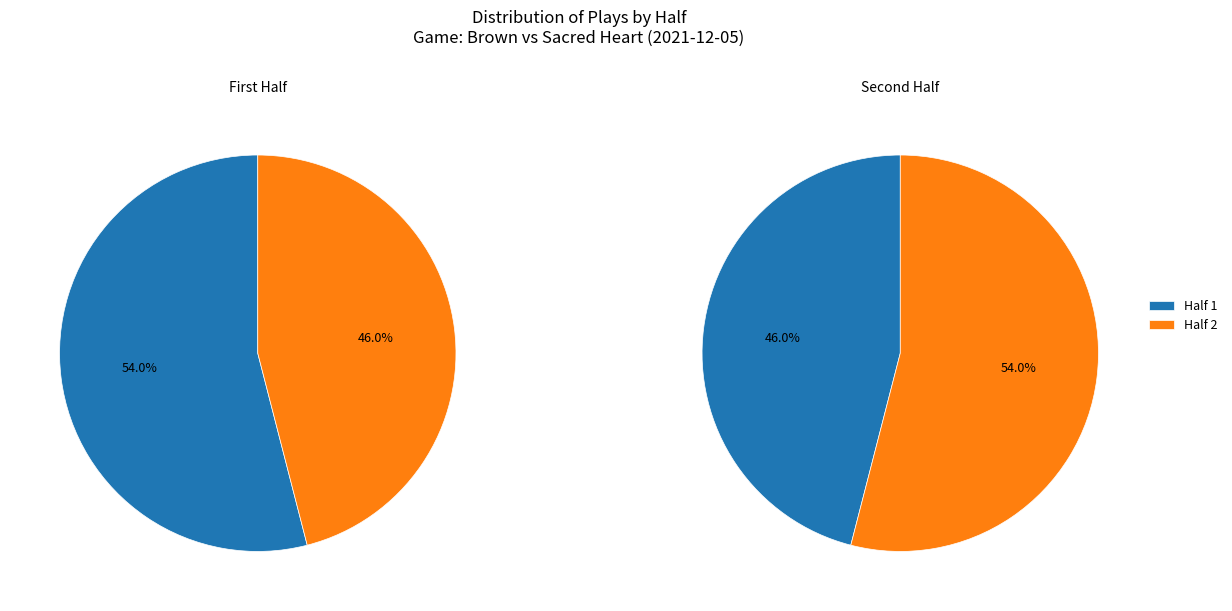

How many segments does this pie chart have?

2